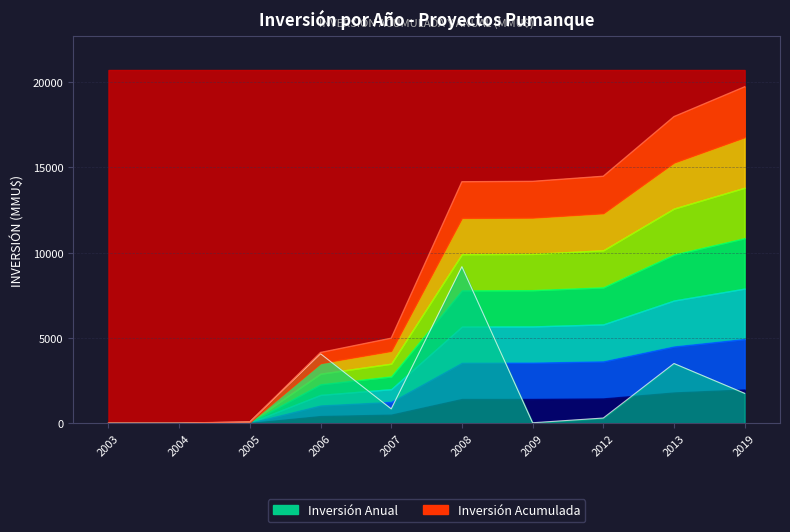

Where is the first local minimum?

2007